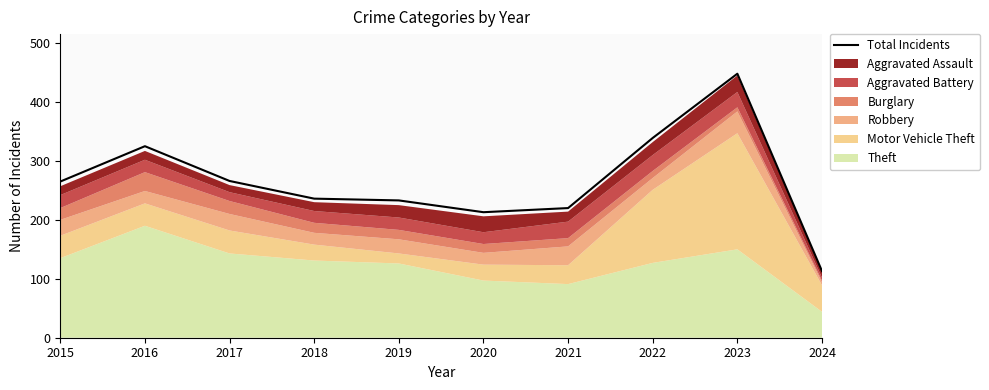

What is the value of the 7th point from the left?

220